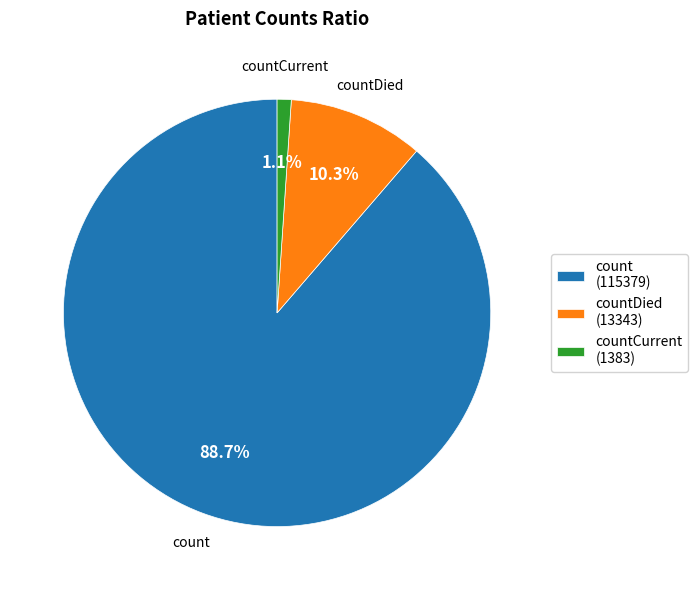

Do countDied (13343) and count (115379) together represent more than half of the pie?

Yes